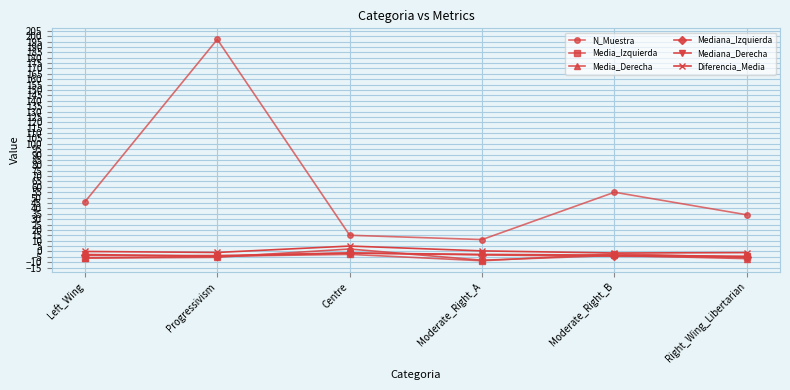

What is the value of the N_Muestra point at the 5th from the left?

55.0